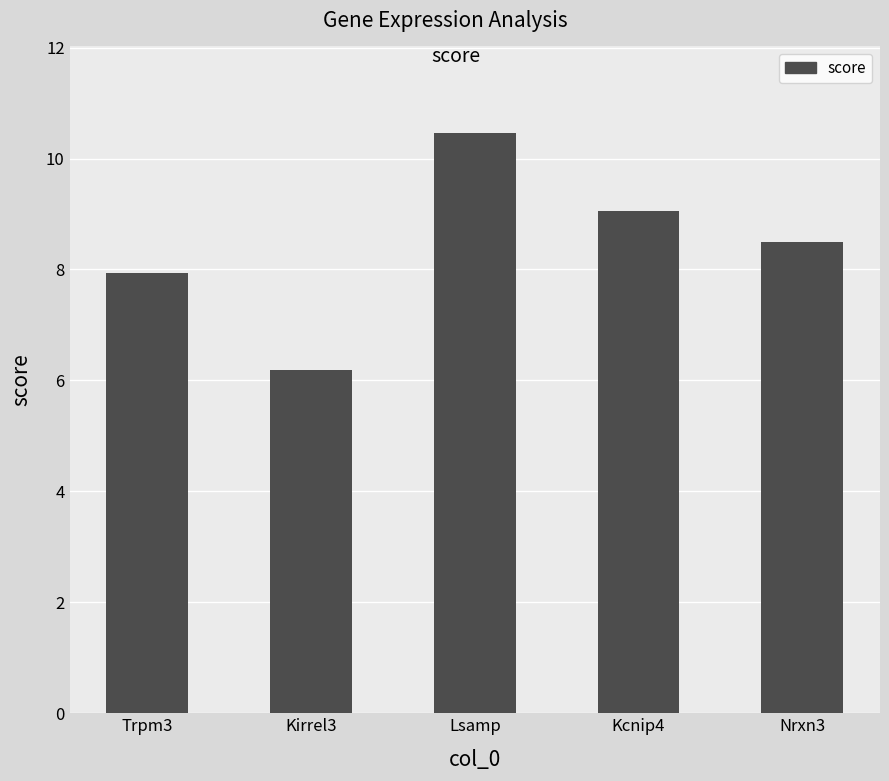

Reading left to right, what are all the values shown in this chart?

7.9	6.2	10.5	9.1	8.5